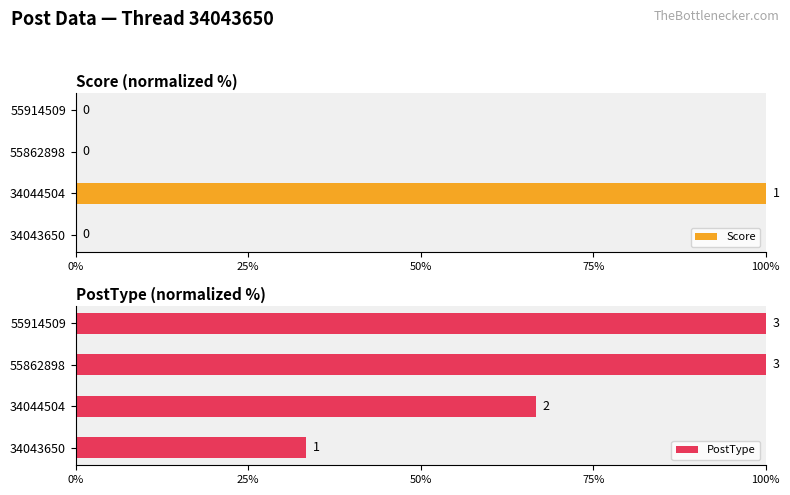

True or false: Score has a value of 0 at 55914509.

True